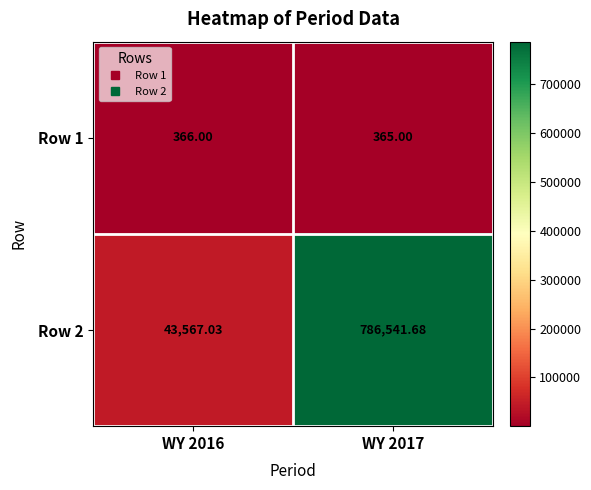

Is the value of Row 2 at WY 2016 greater than the value of Row 1 at WY 2016?

Yes